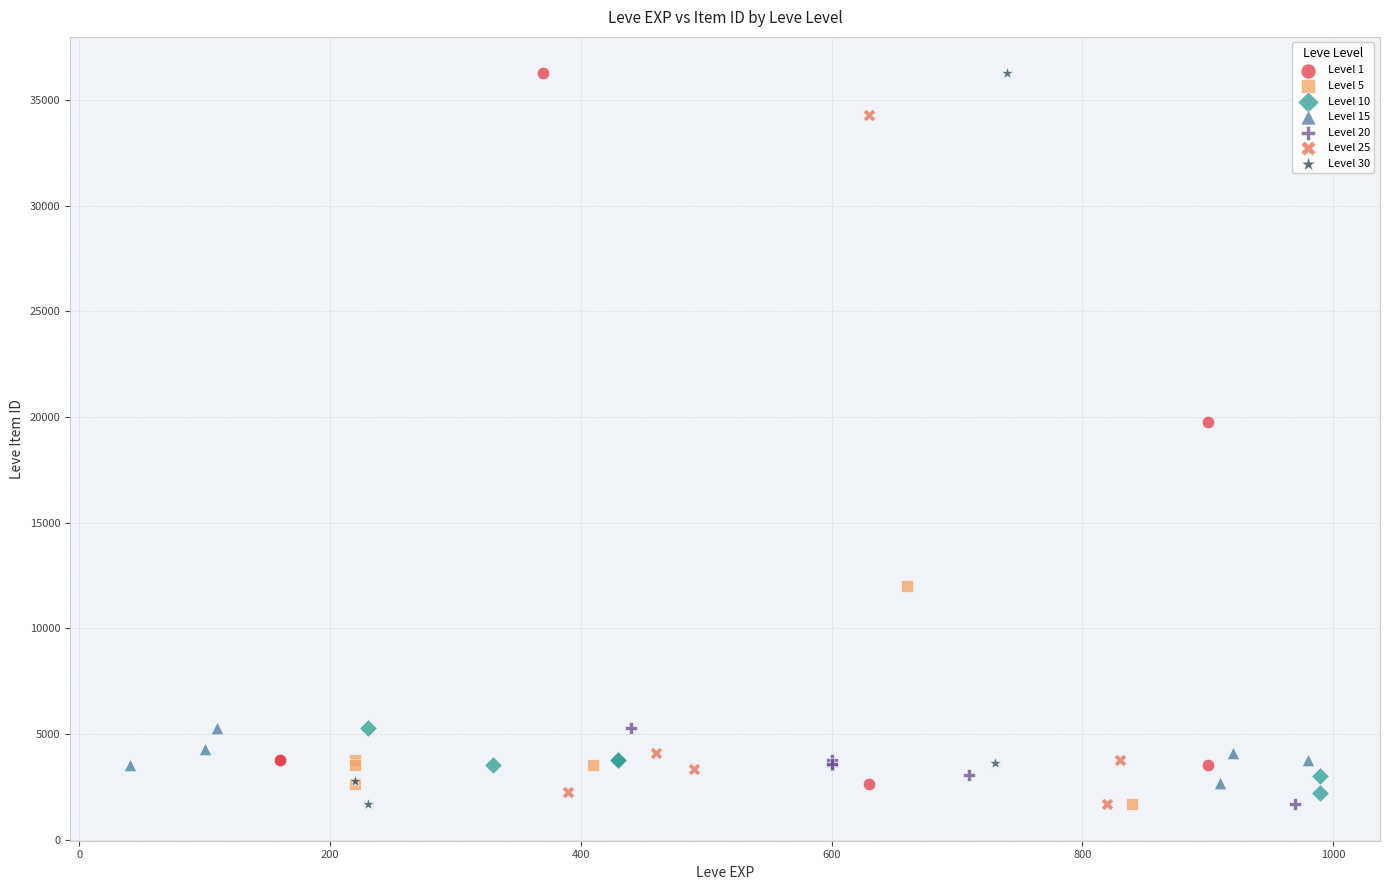

What are all the series names shown in the legend?

Level 1, Level 5, Level 10, Level 15, Level 20, Level 25, Level 30